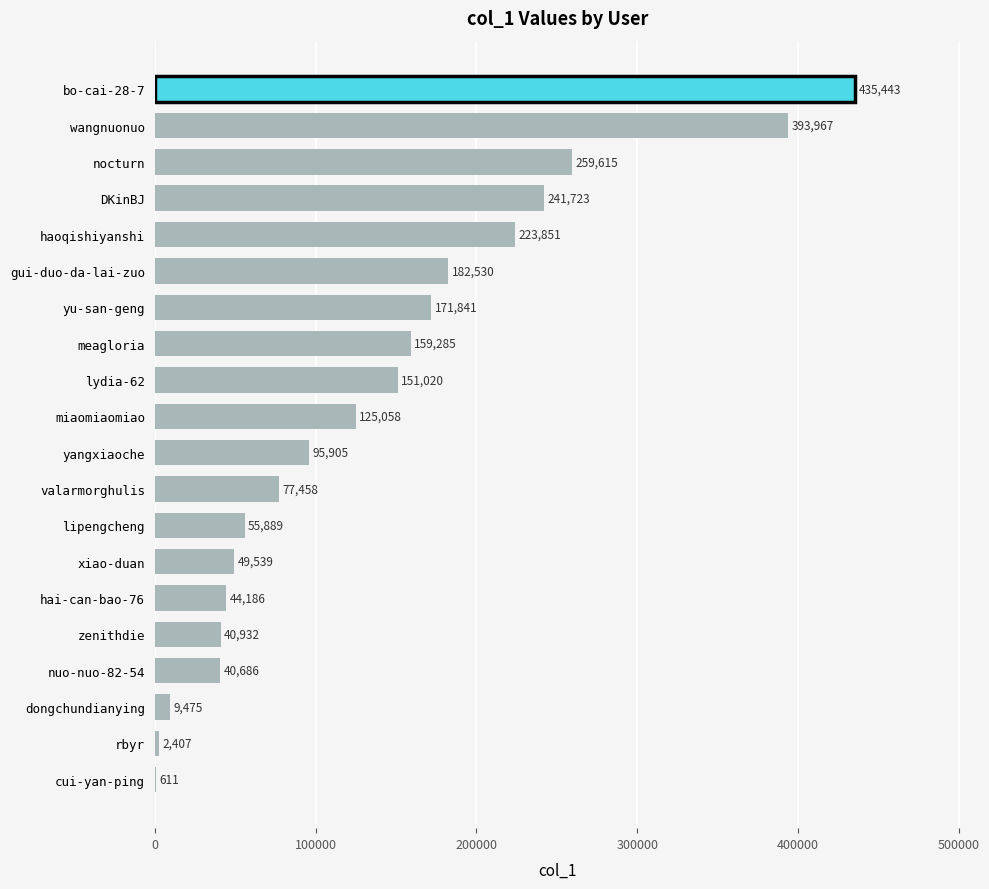

Reading top to bottom, list all the values displayed in this chart.

bo-cai-28-7=435443	wangnuonuo=393967	nocturn=259615	DKinBJ=241723	haoqishiyanshi=223851	gui-duo-da-lai-zuo=182530	yu-san-geng=171841	meagloria=159285	lydia-62=151020	miaomiaomiao=125058	yangxiaoche=95905	valarmorghulis=77458	lipengcheng=55889	xiao-duan=49539	hai-can-bao-76=44186	zenithdie=40932	nuo-nuo-82-54=40686	dongchundianying=9475	rbyr=2407	cui-yan-ping=611